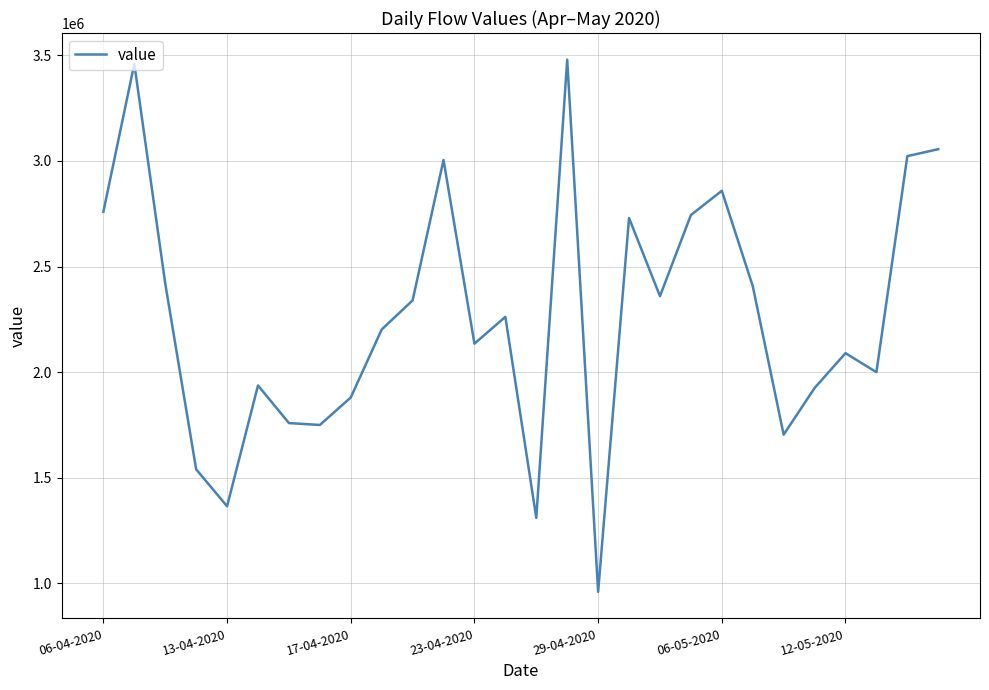

What is the maximum value shown in the chart?

3480000